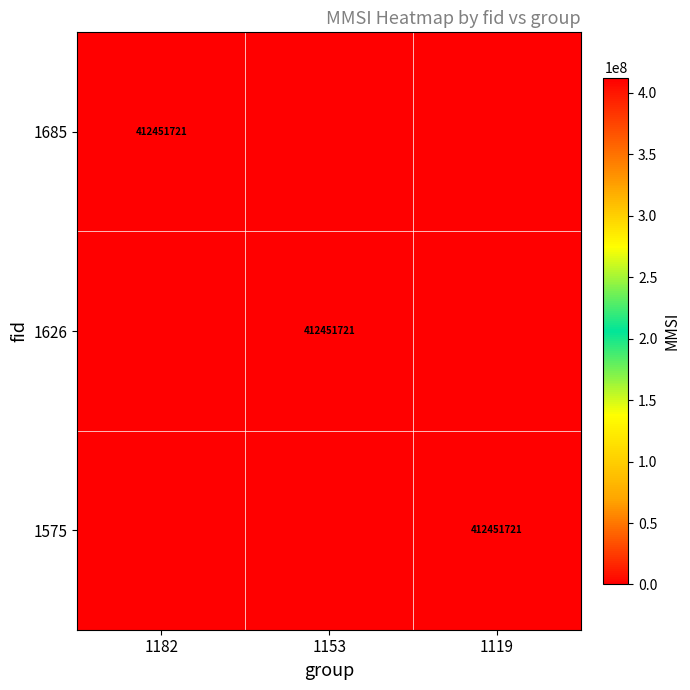

True or false: 1626 has a value of 412451721 at 1153.

True